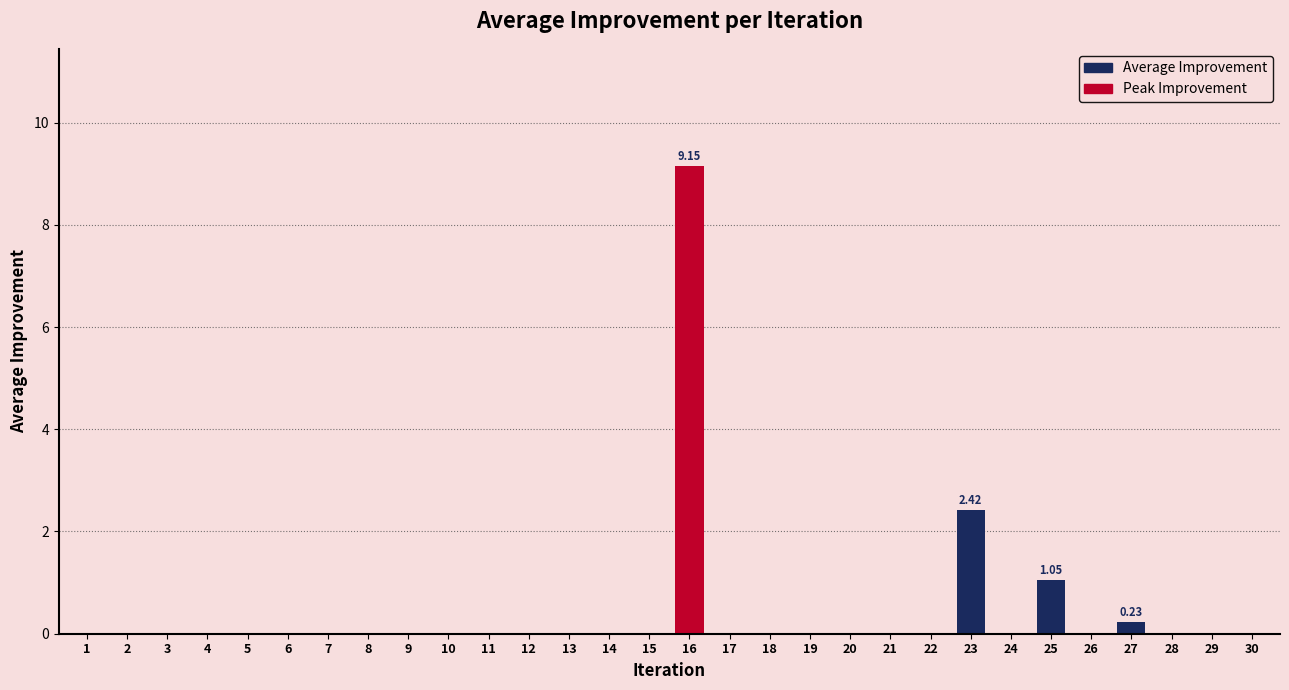

How many distinct data groups are displayed?

1